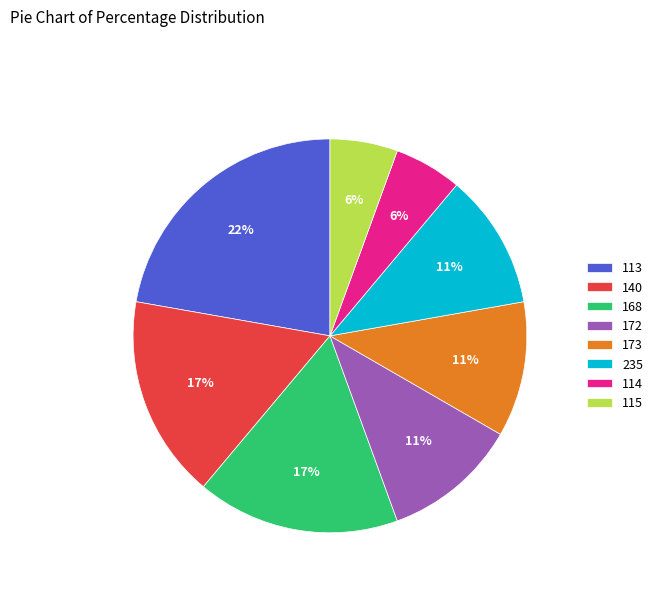

The 173 slice represents 11% of the pie. True or false?

True